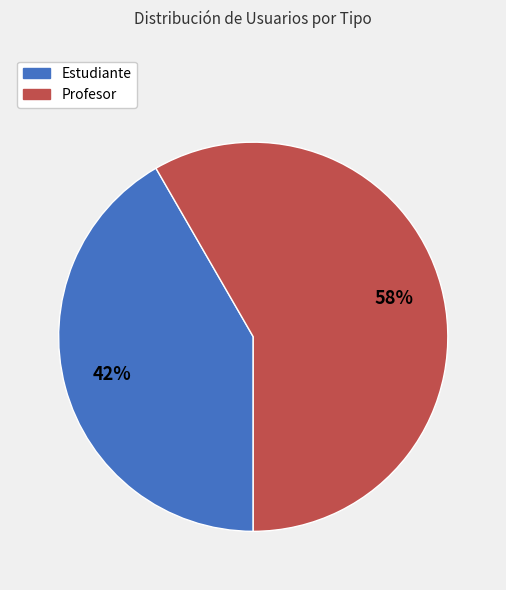

To the nearest percent, what is the average slice percentage?

50%